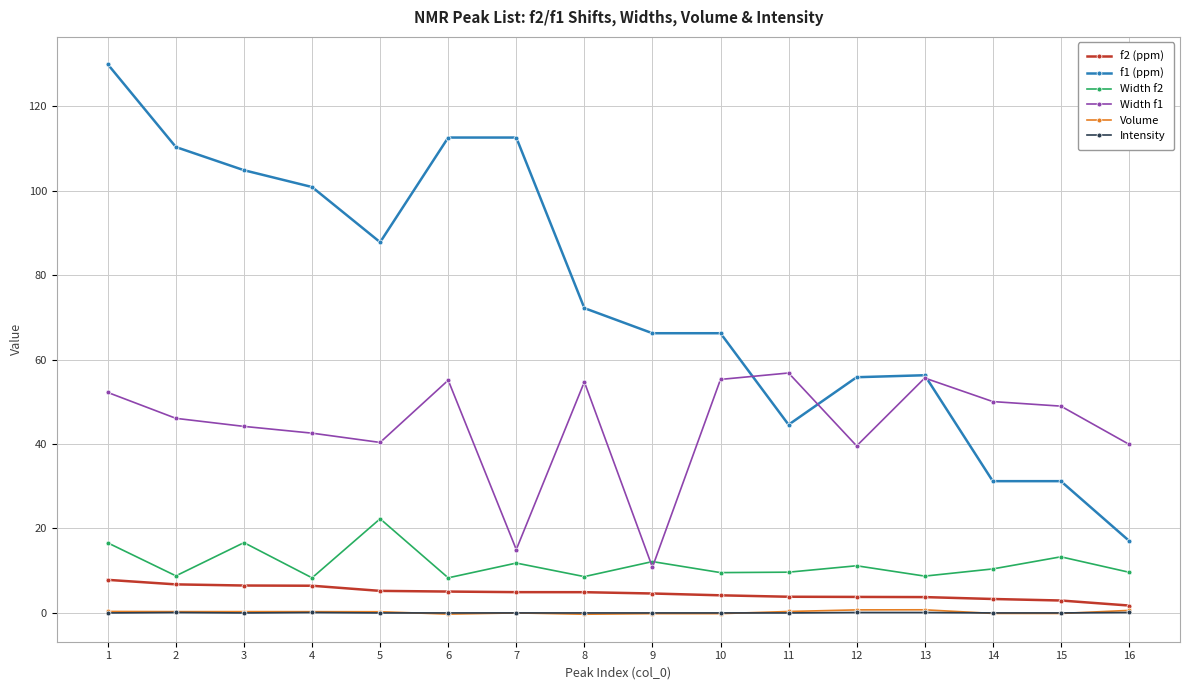

The value of Width f1 at 8 is 30.6. True or false?

False